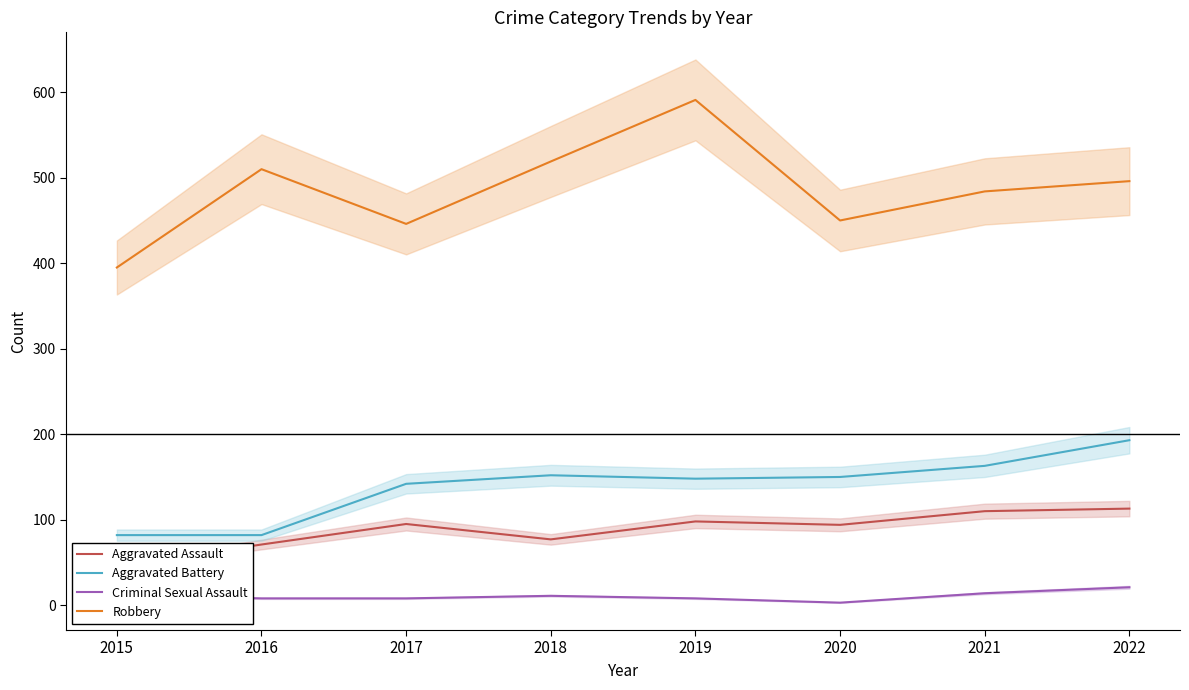

At 2018, list the series in order from largest to smallest.

Robbery, Aggravated Battery, Aggravated Assault, Criminal Sexual Assault